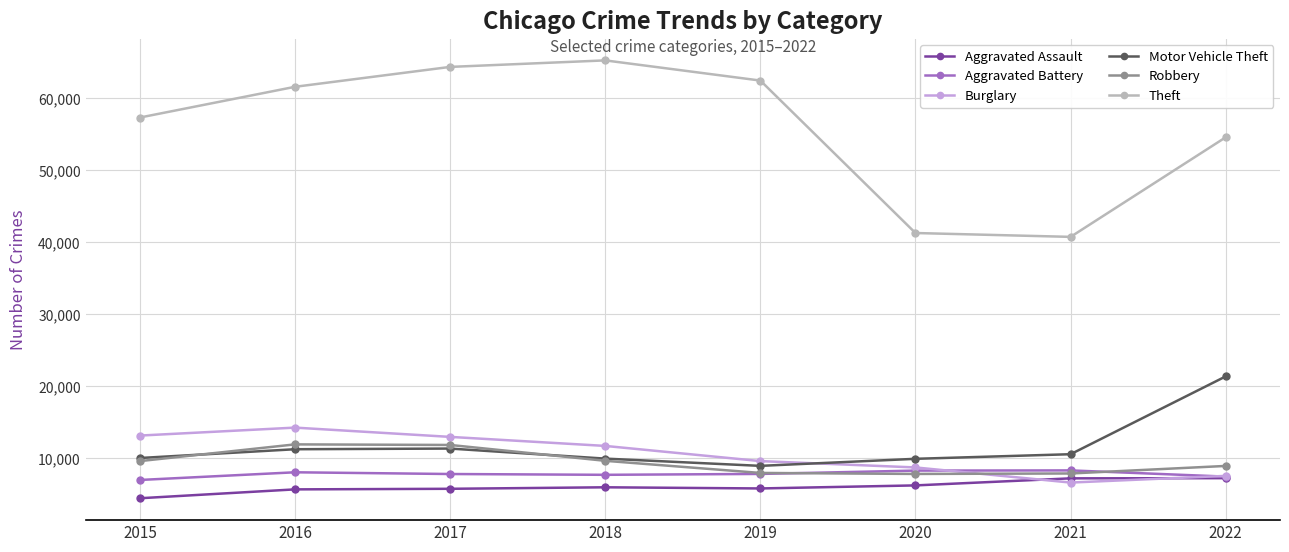

In Theft, how many points are lower than both neighbors (excluding endpoints)?

1